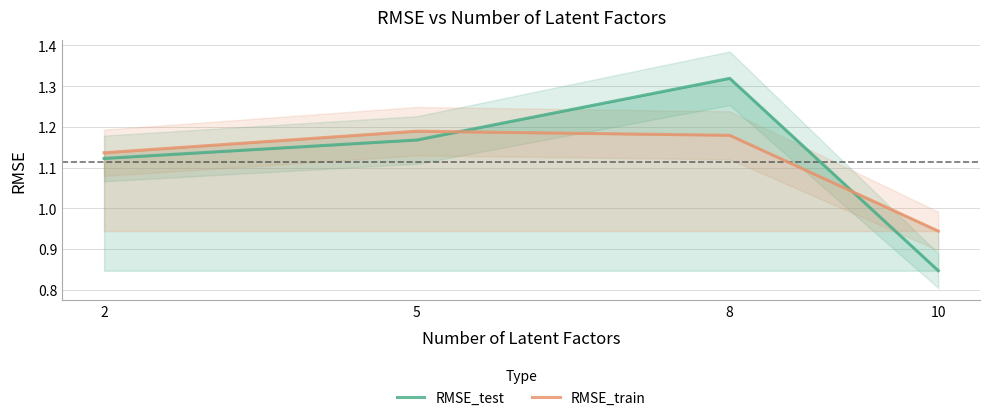

Where is RMSE_train nearest to the value 1?

10